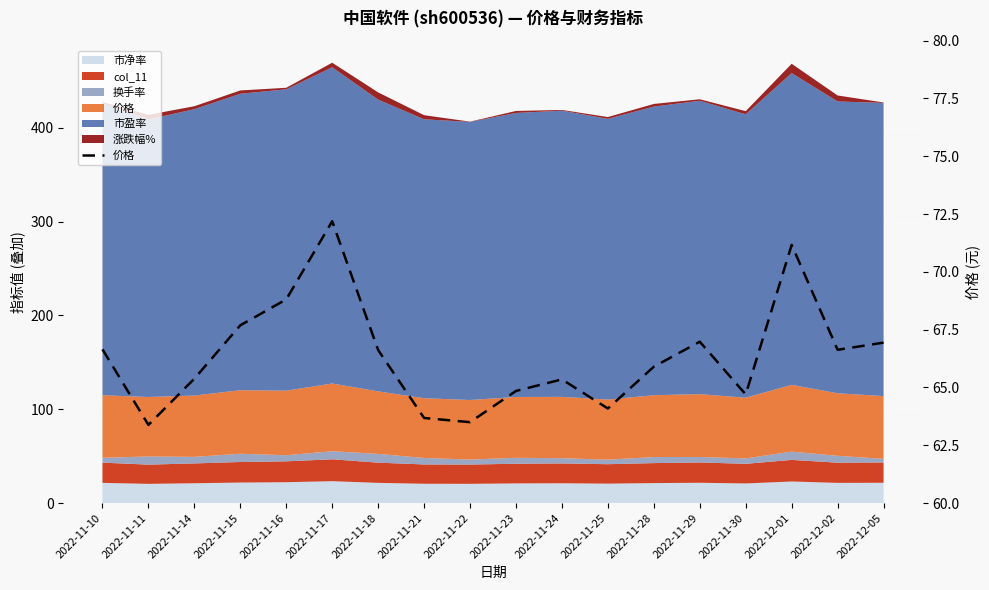

What is the maximum value shown in the chart?

72.2